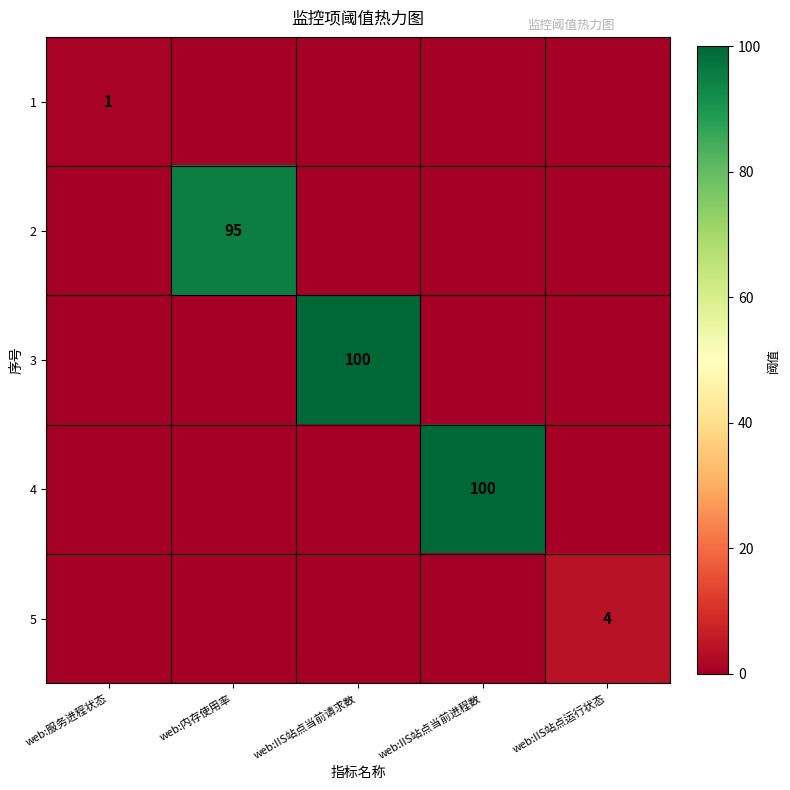

The value of 2 at web:内存使用率 is 95. True or false?

True